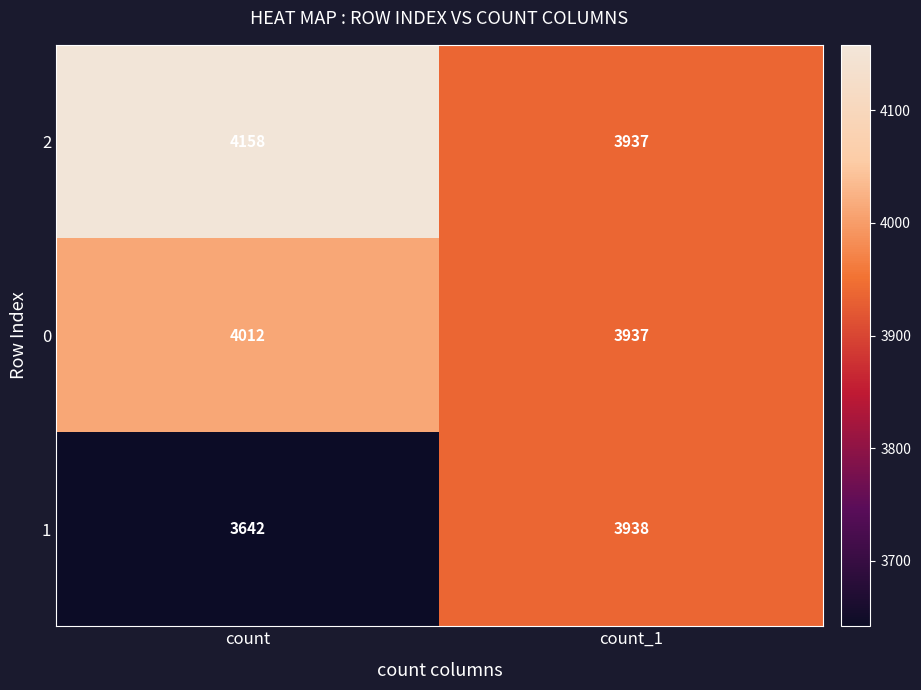

What is the difference between the maximum and minimum values in the 1 series?

296